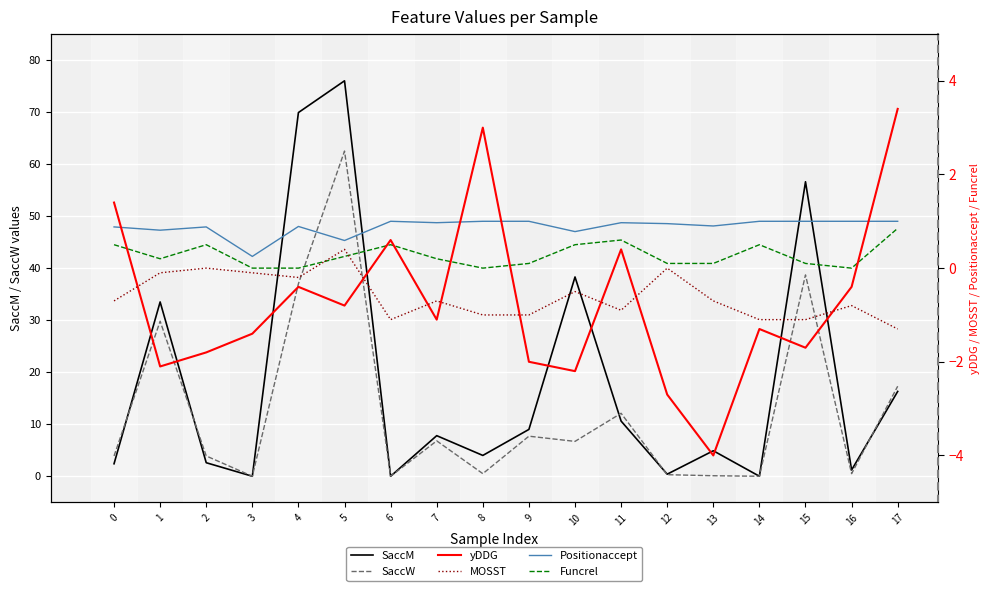

Where is the first local maximum for yDDG?

4